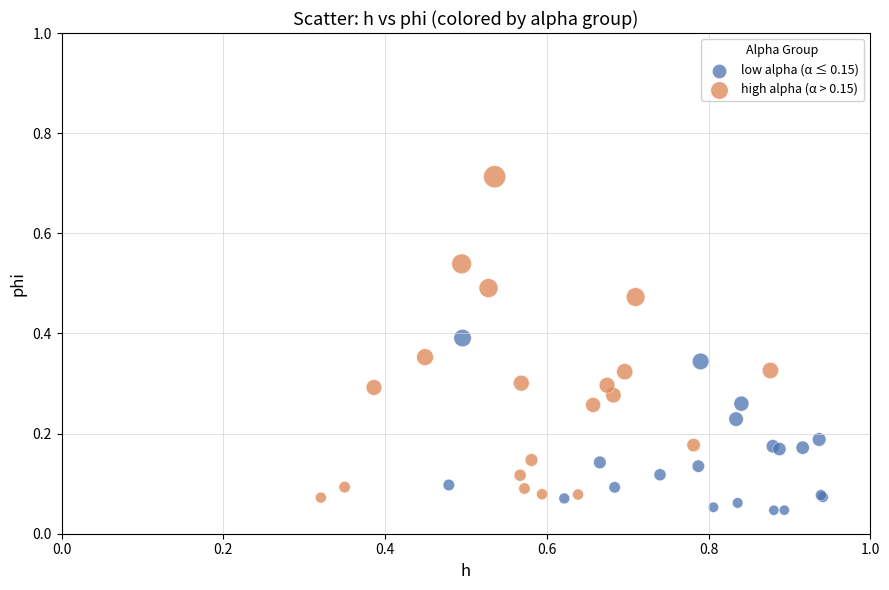

Which series reaches the maximum Y coordinate?

high alpha (α > 0.15)